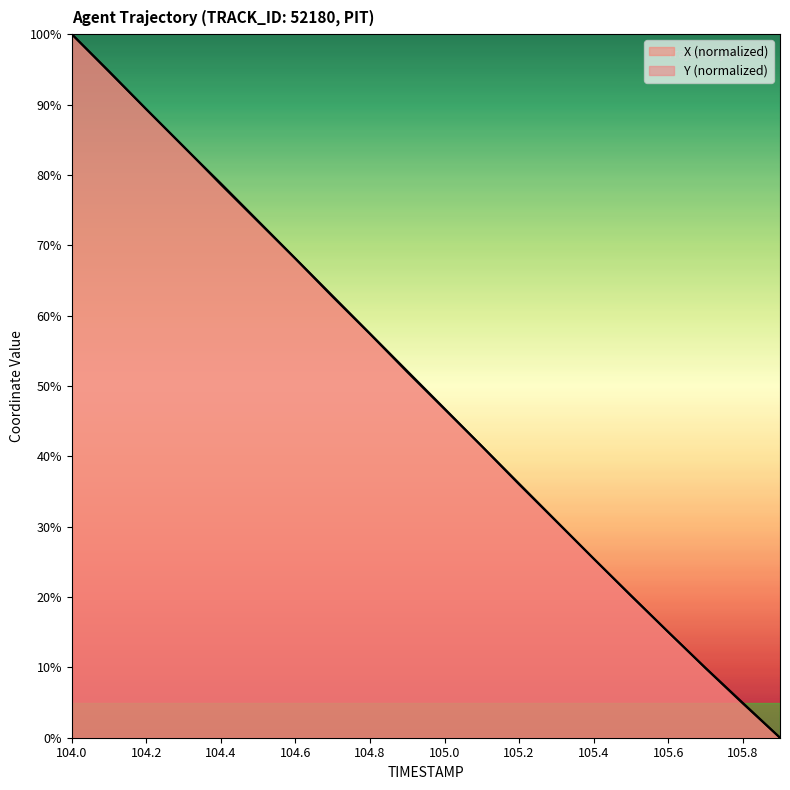

Which series changed the most between 105.1 and 105.3?

Y